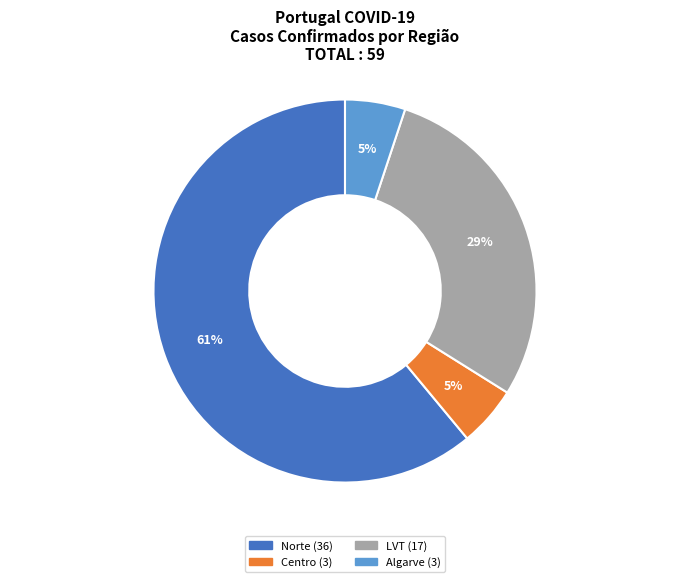

Is there a majority slice in this chart?

Yes